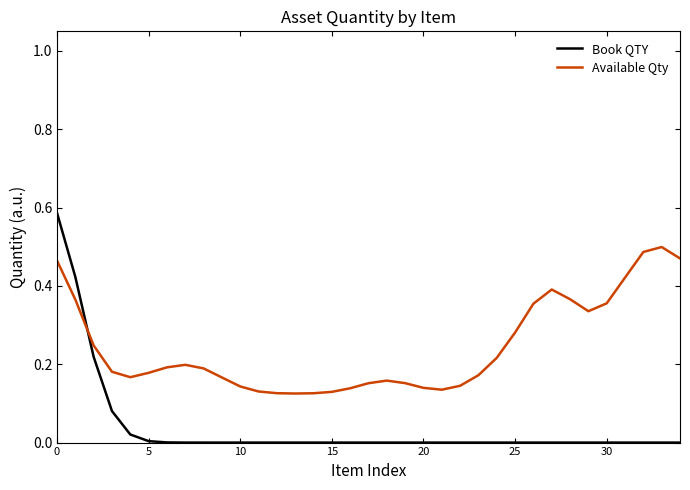

List the series in order of their overall mean, highest first.

Available Qty, Book QTY